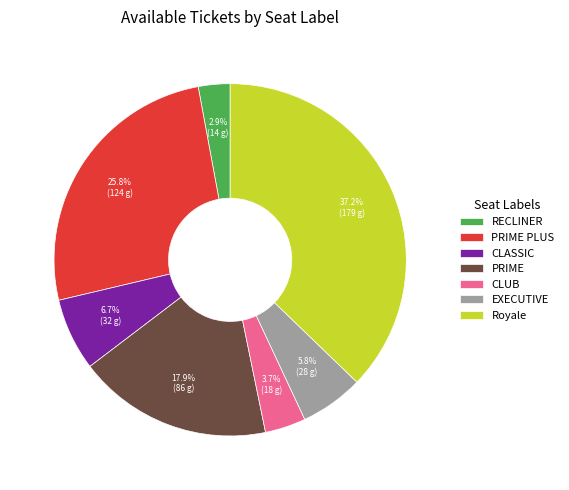

Does PRIME represent more than half of the total?

No